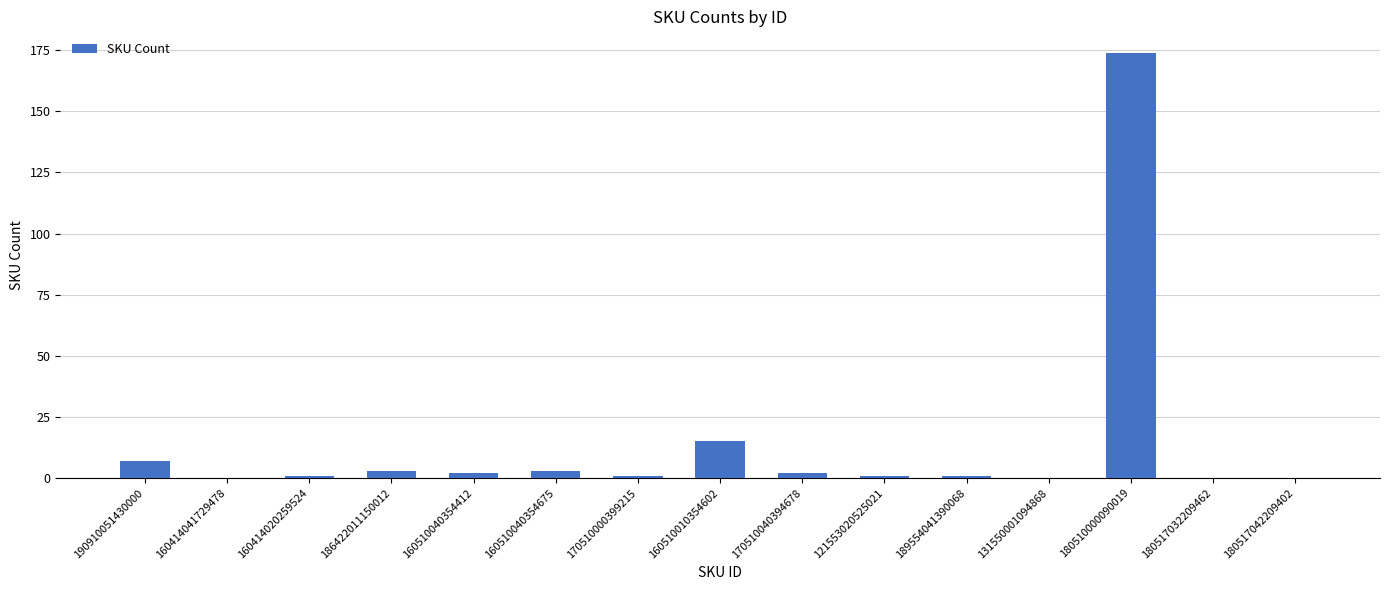

Count the number of data series in this chart.

1